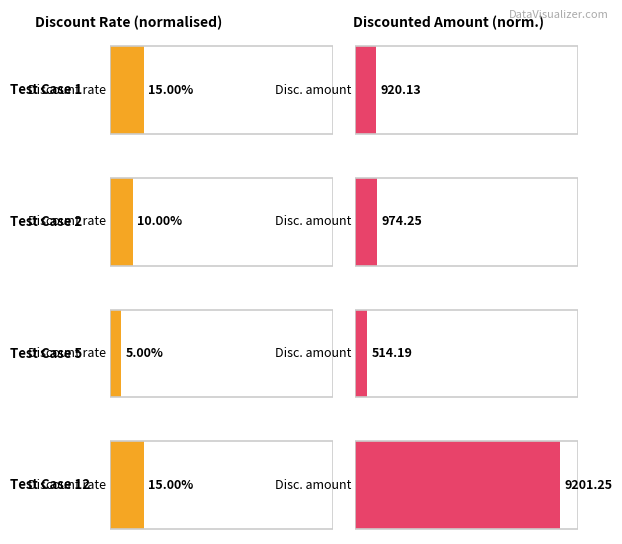

Which series has the largest total across all categories?

Discounted amount